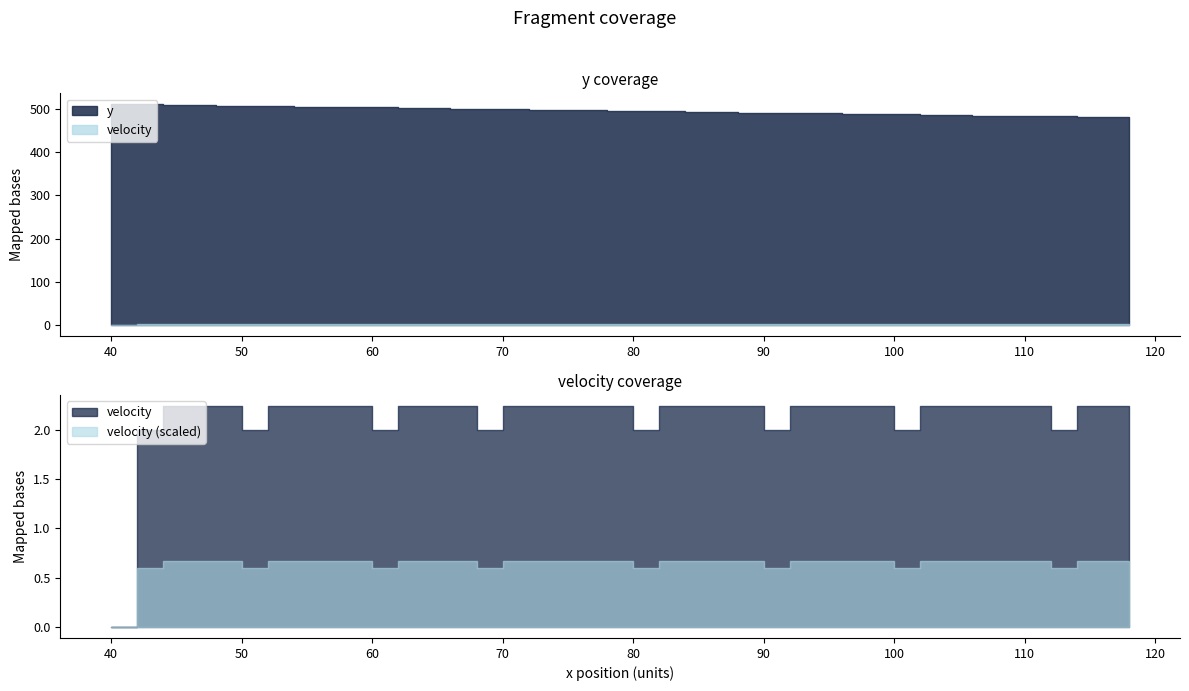

Between 4 and 12, which series saw the biggest shift?

y